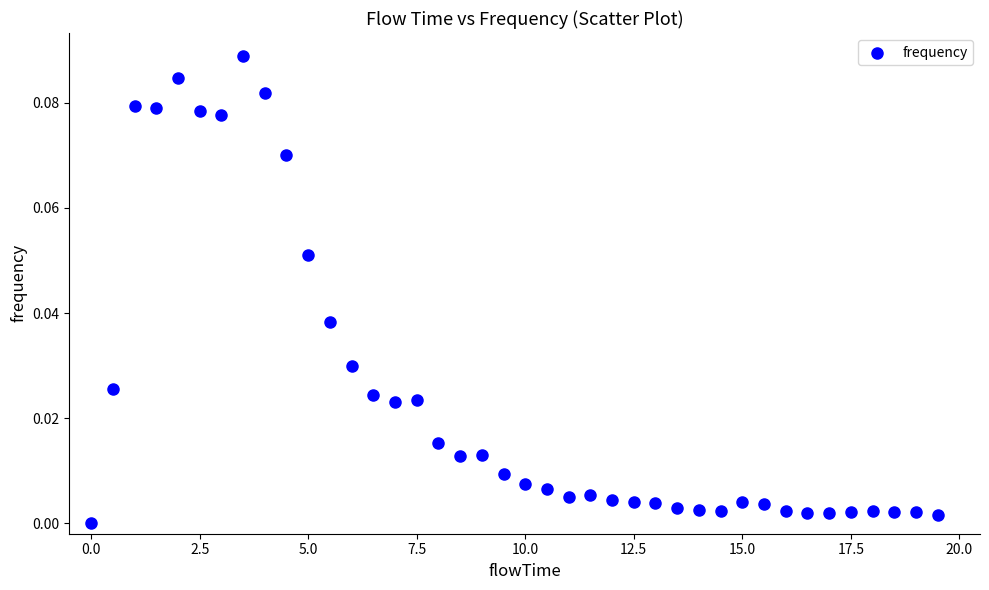

What is the range of X values (max minus min)?

19.5